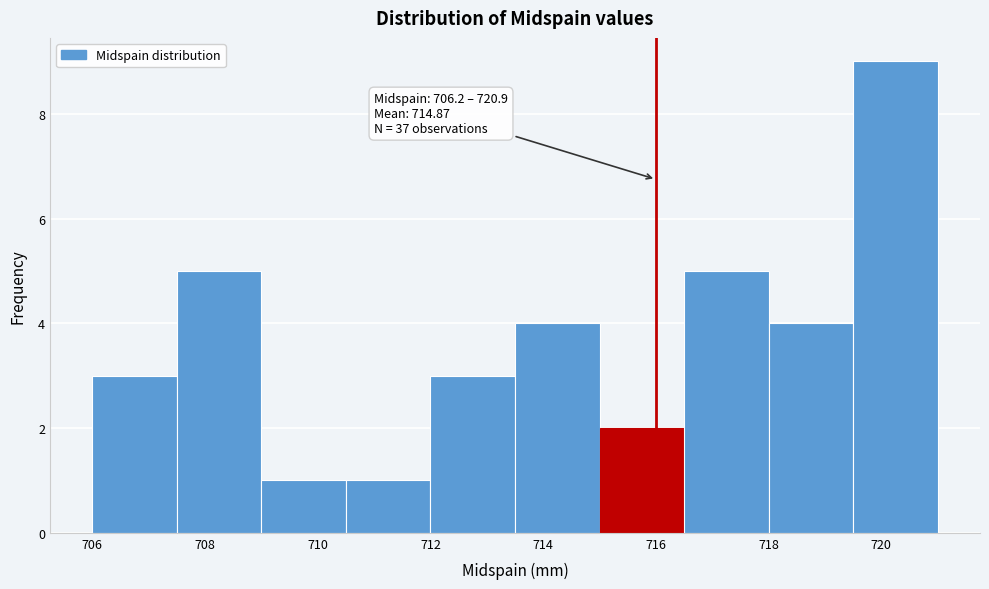

Over which range of the x-axis is the bar tallest?

719.5 to 721.0